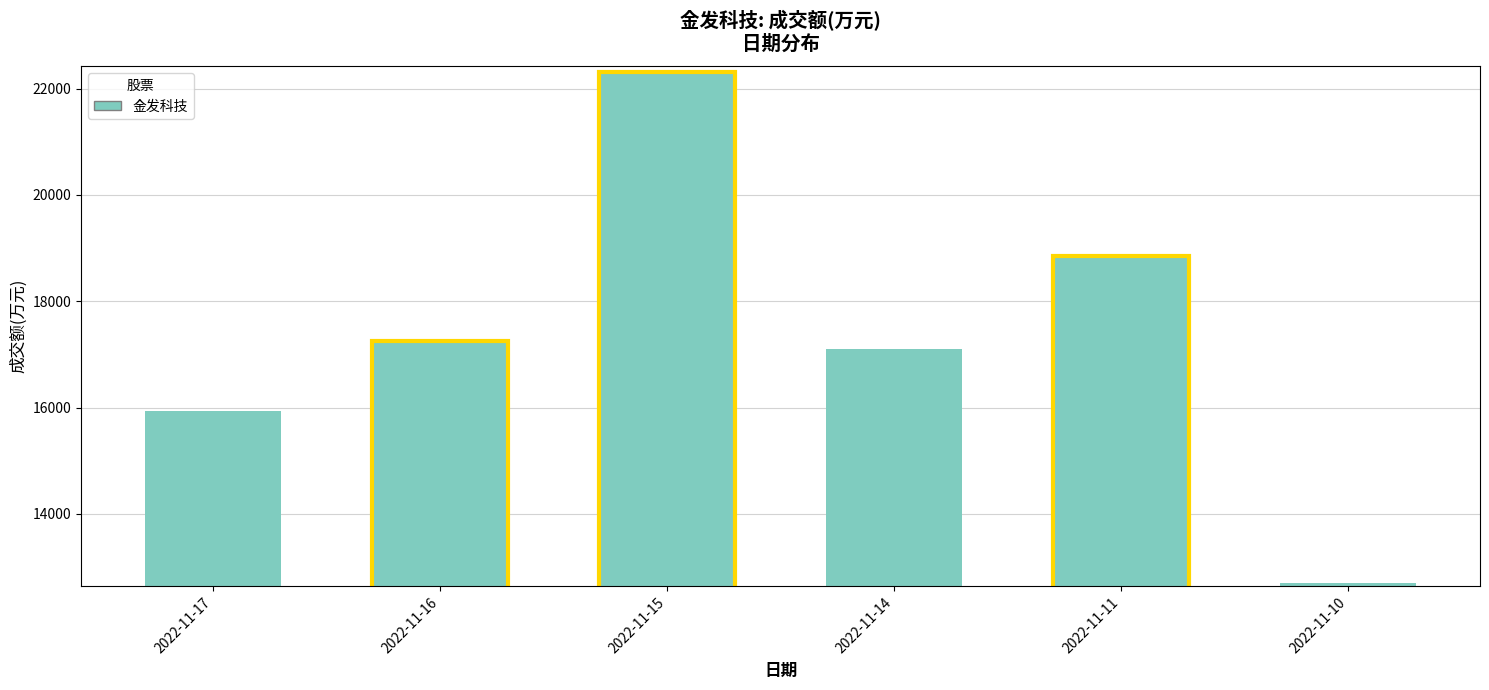

How many categories are shown in the chart?

6